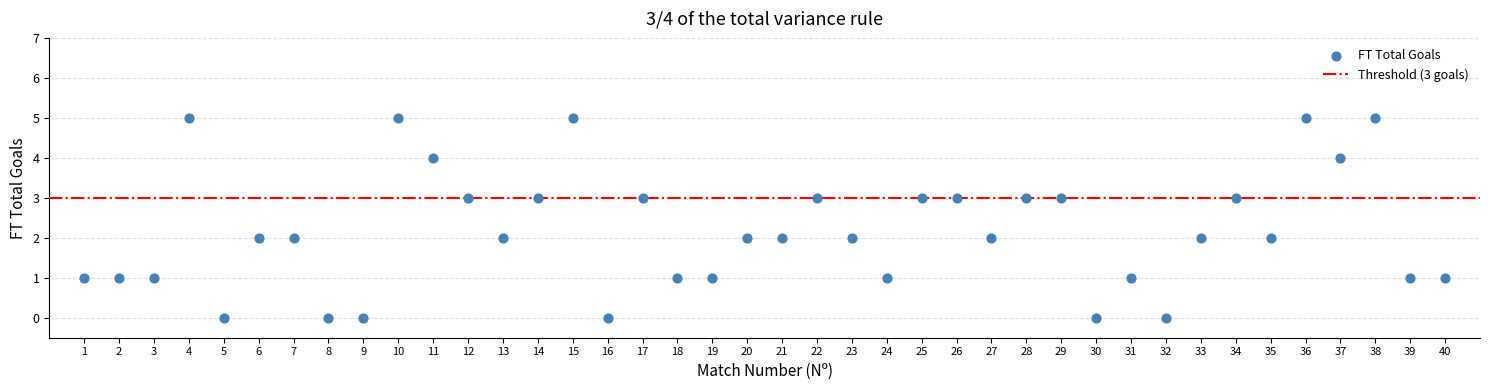

What is the range of Y values (max minus min)?

5